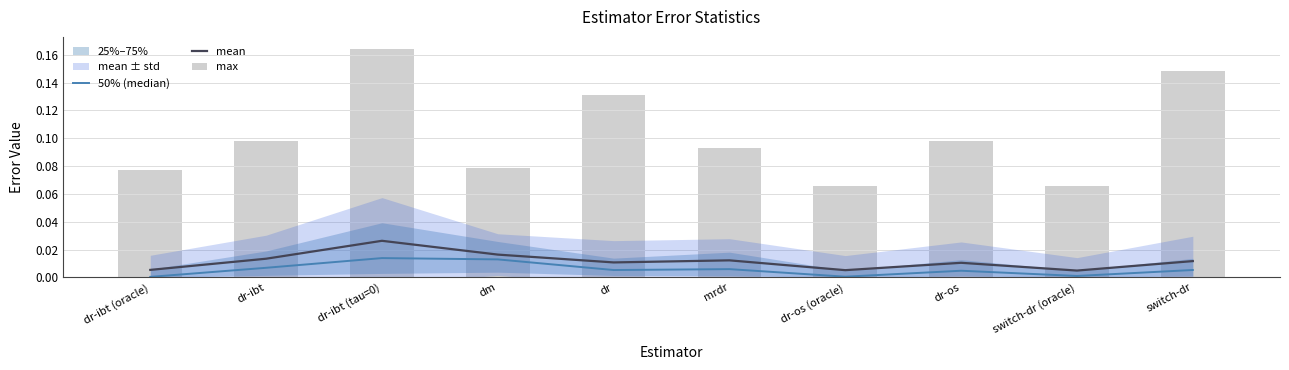

The mean series shows 0.0 at switch-dr. True or false?

False